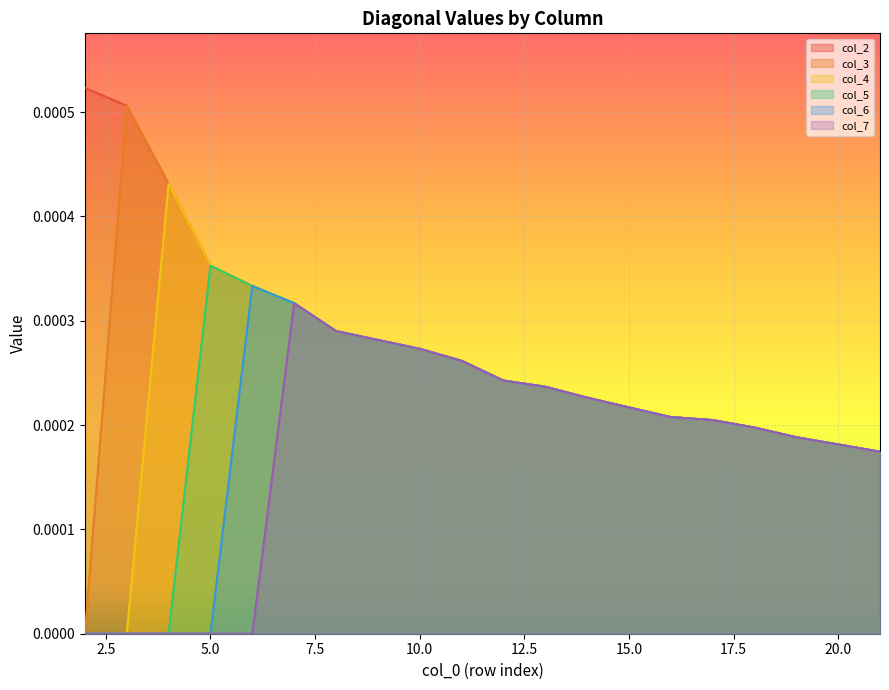

Which series has the largest range (max minus min)?

col_3